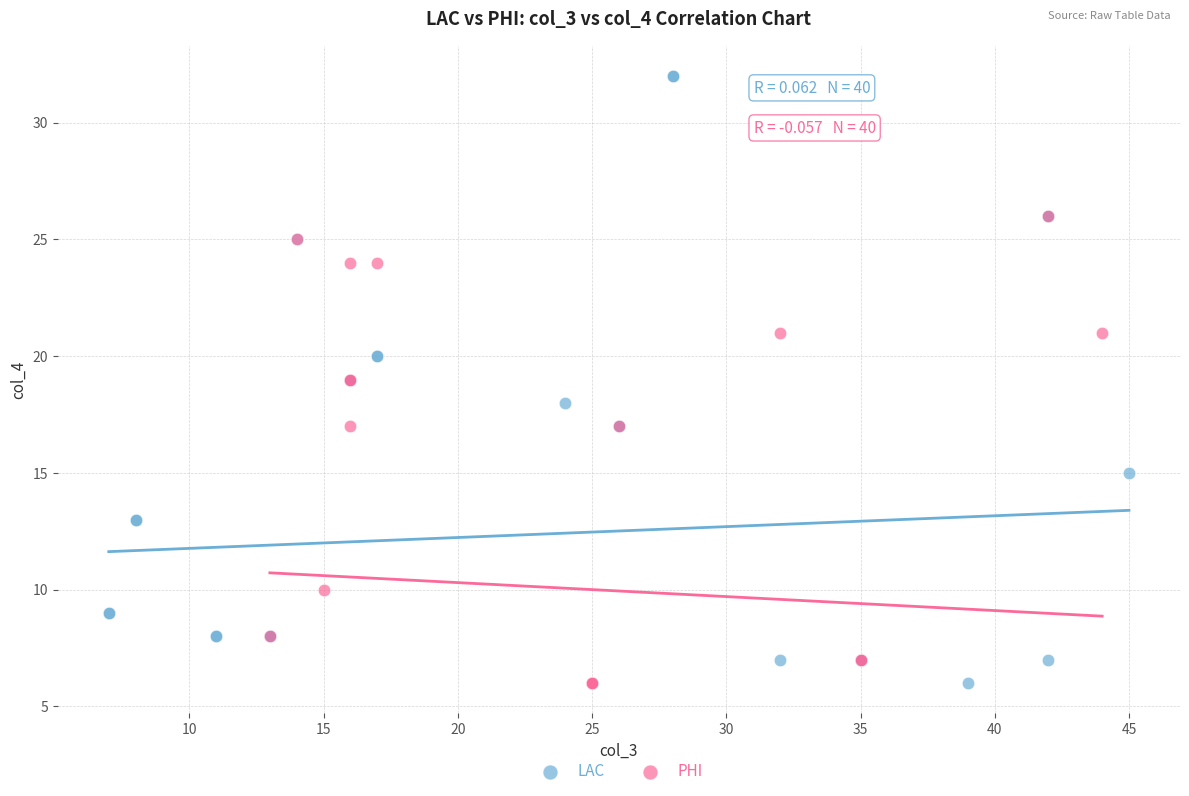

Which series reaches the maximum Y coordinate?

LAC